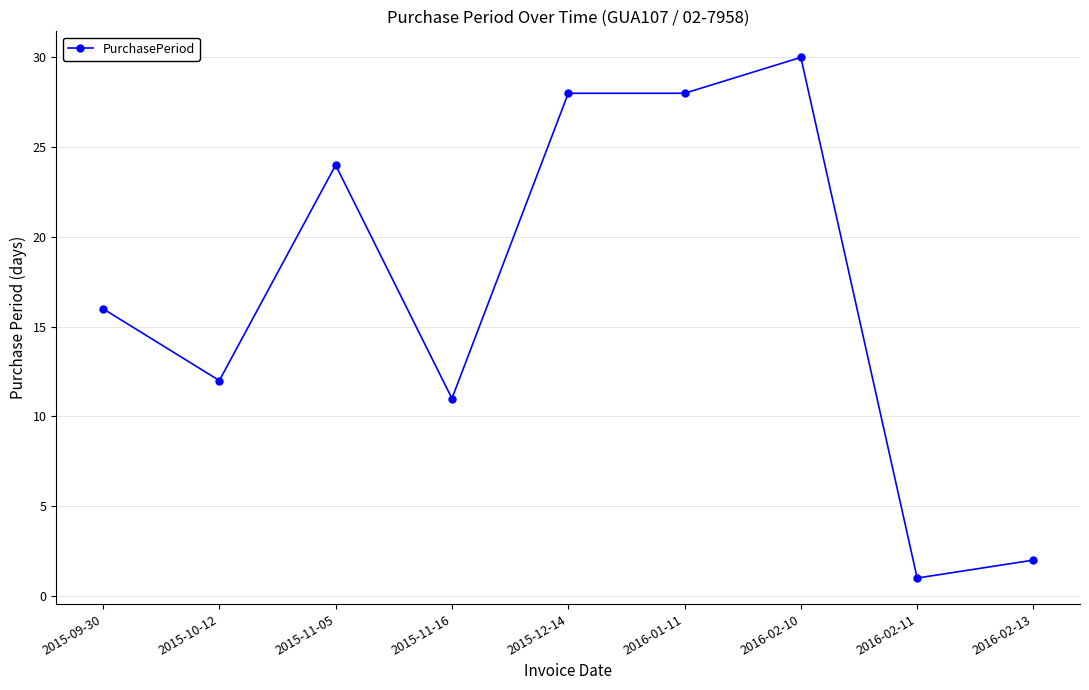

At which category does the data reach its first local valley?

2015-10-12